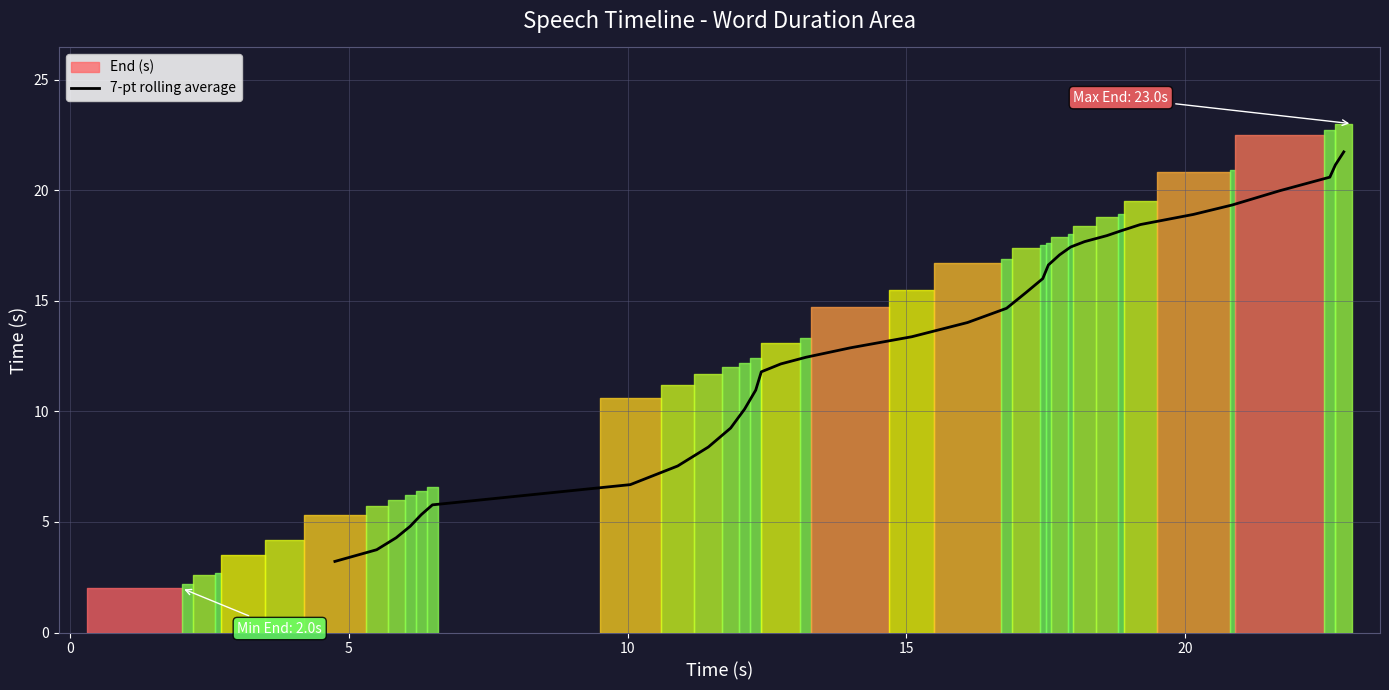

What is the maximum value for 7-pt rolling average?

21.7